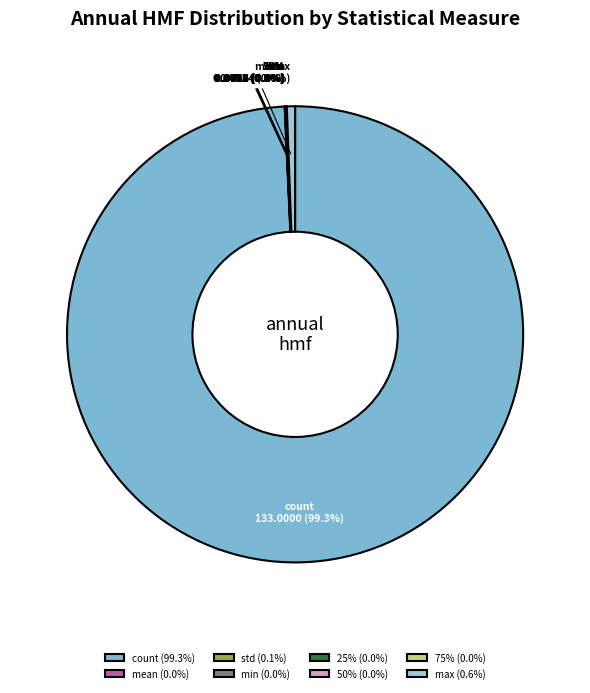

Rank the categories by value from highest to lowest.

count, max, std, mean, 75%, 50%, 25%, min